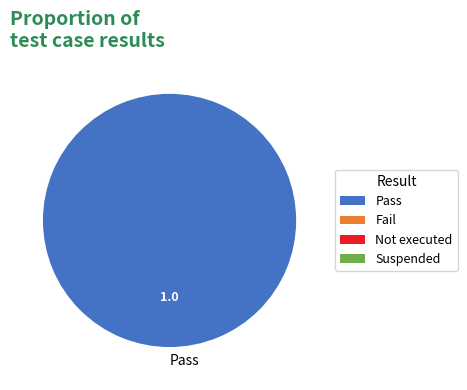

Rank the categories by value from lowest to highest.

Pass